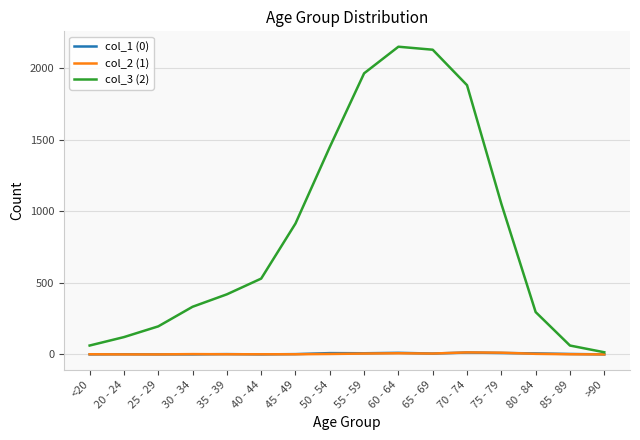

Which series has the largest total across all categories?

col_3 (2)